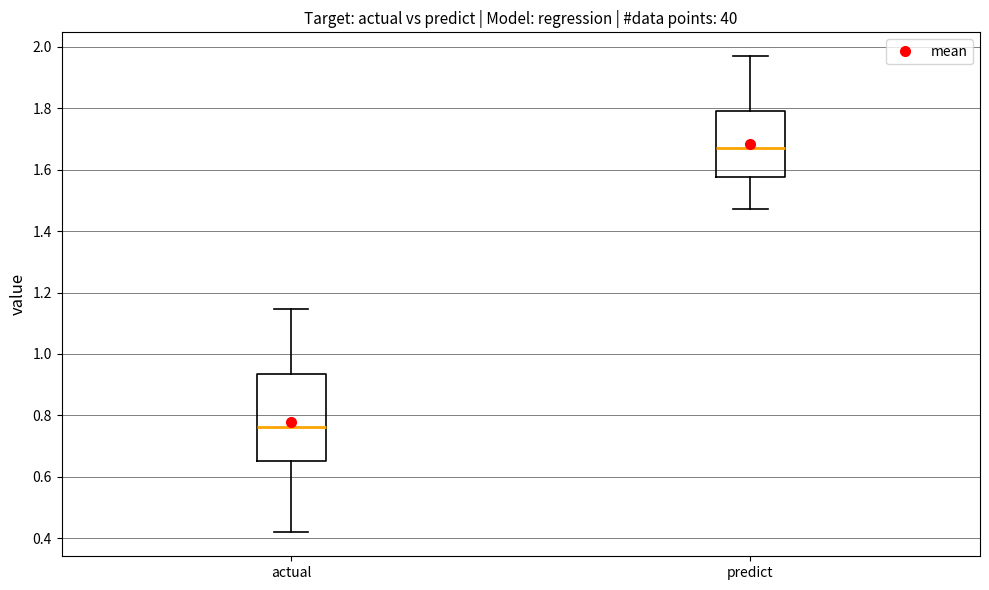

Reading left to right, transcribe this box plot: for each box, give where its median line is, the range the box spans, and where its two whiskers end, as read against the y-axis. The values are not printed on the chart, so give them approximately, as read against the axis.

actual: median 0.76, box 0.66 to 0.94, whiskers 0.42 to 1.14
predict: median 1.68, box 1.58 to 1.80, whiskers 1.48 to 1.96